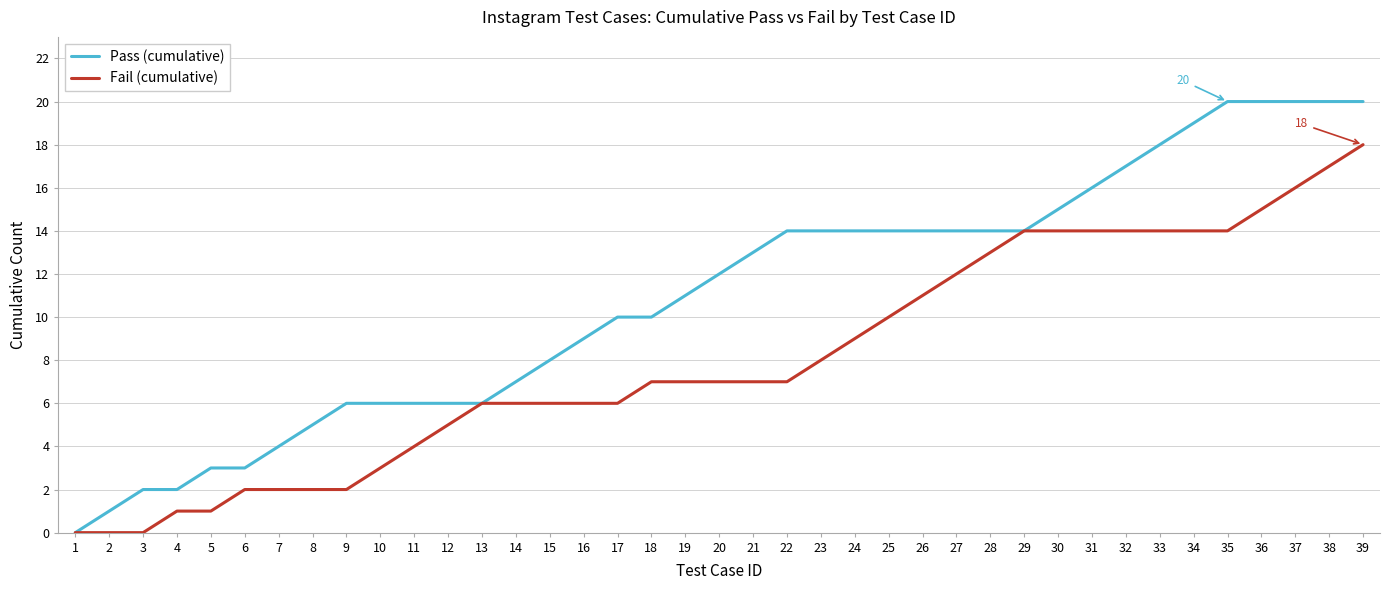

What is the difference between the maximum and minimum values in the Pass (cumulative) series?

20